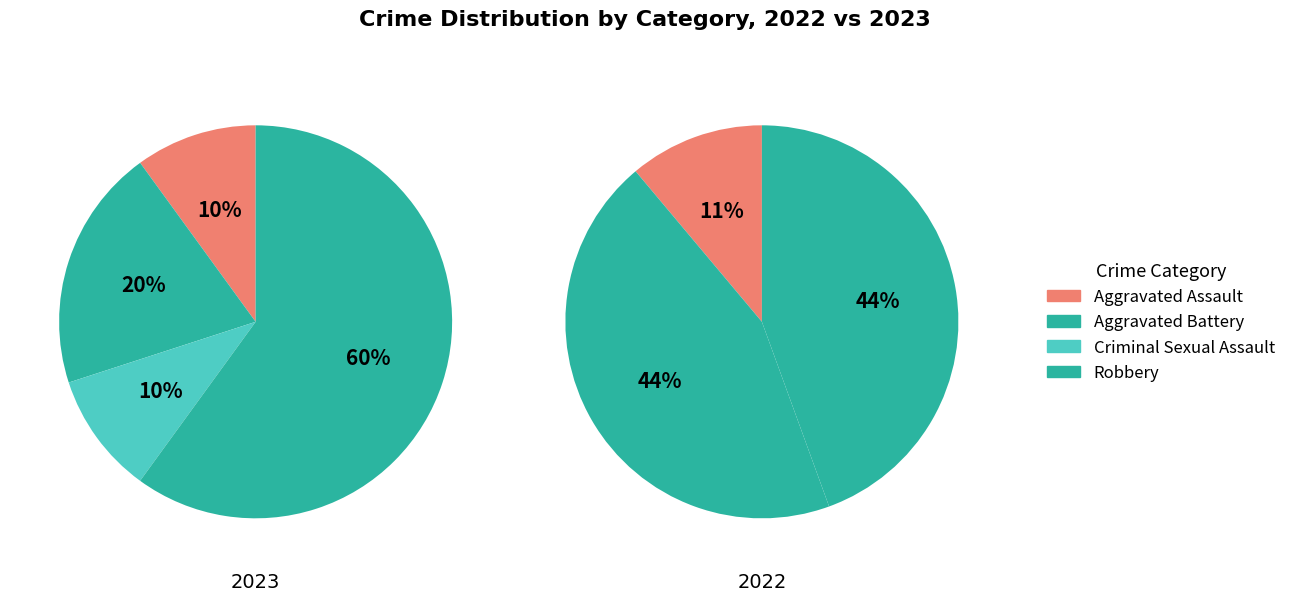

To the nearest percent, what is the difference between the largest and smallest slice percentages?

44%